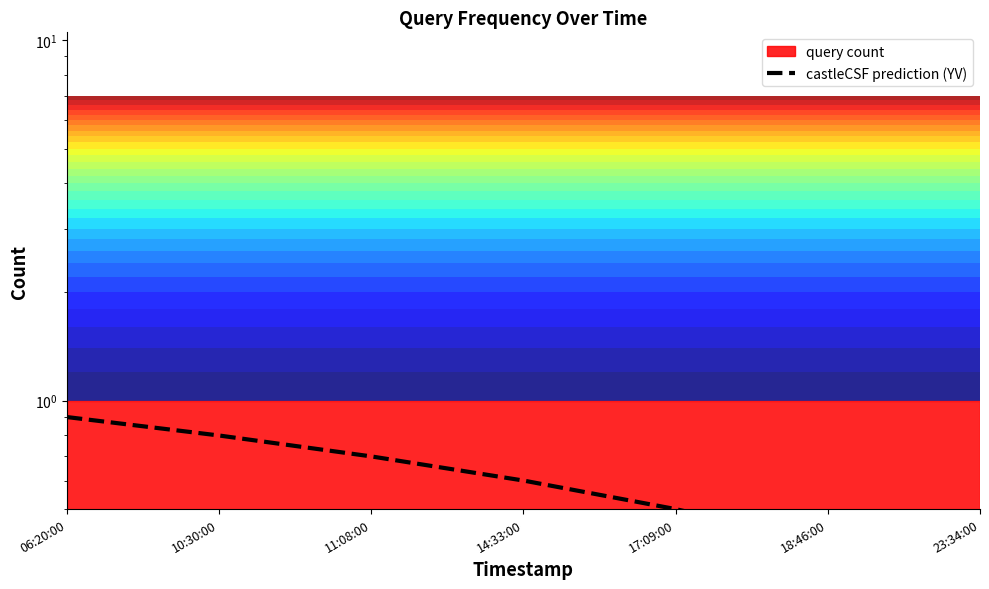

Which label corresponds to the smallest value in the chart?

23:34:00